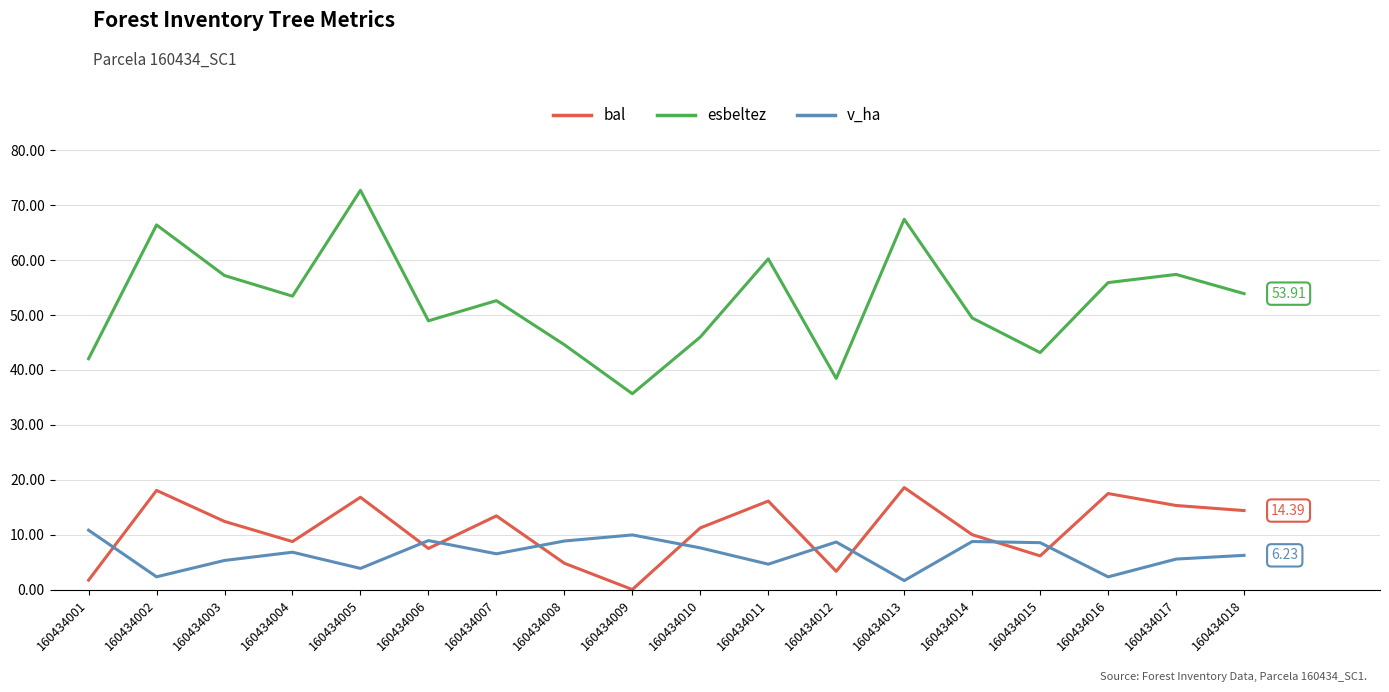

What are all the series names shown in the legend?

bal, esbeltez, v_ha